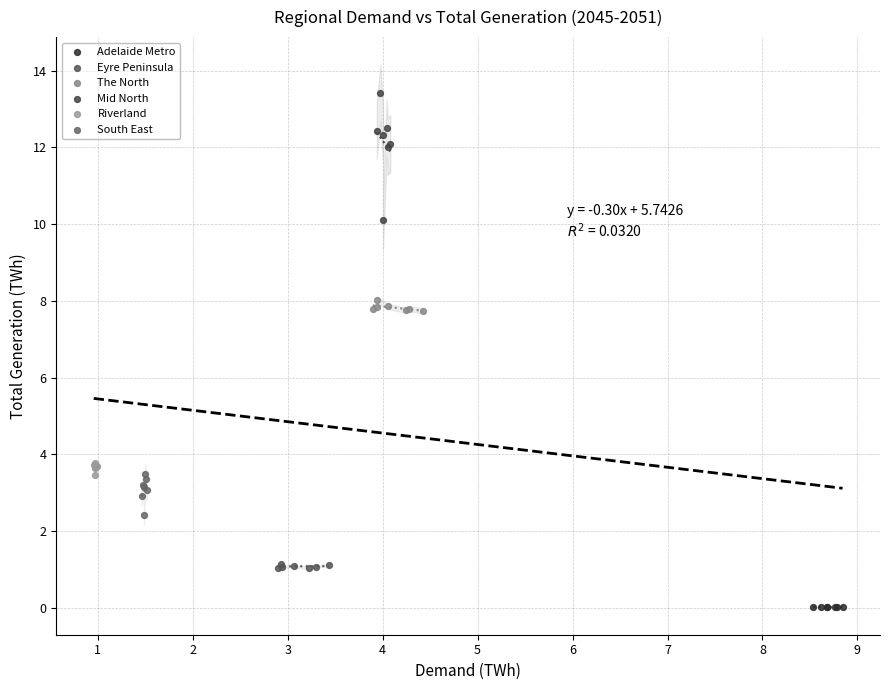

Which series has the widest spread of Y values?

Mid North